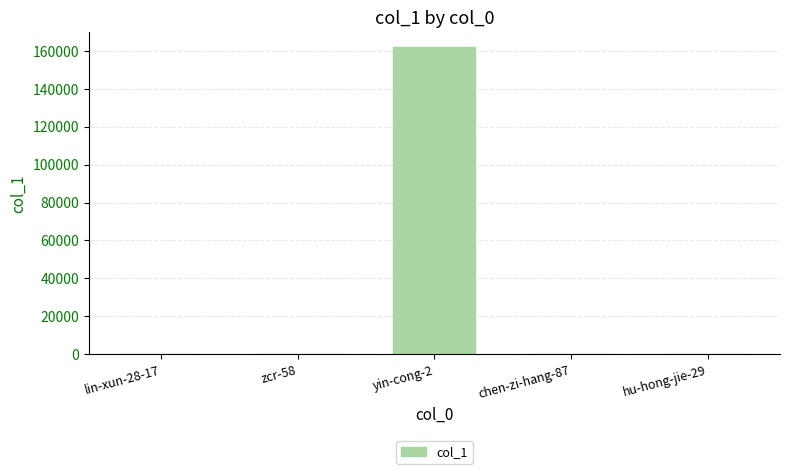

Which category has the highest value across all series?

yin-cong-2